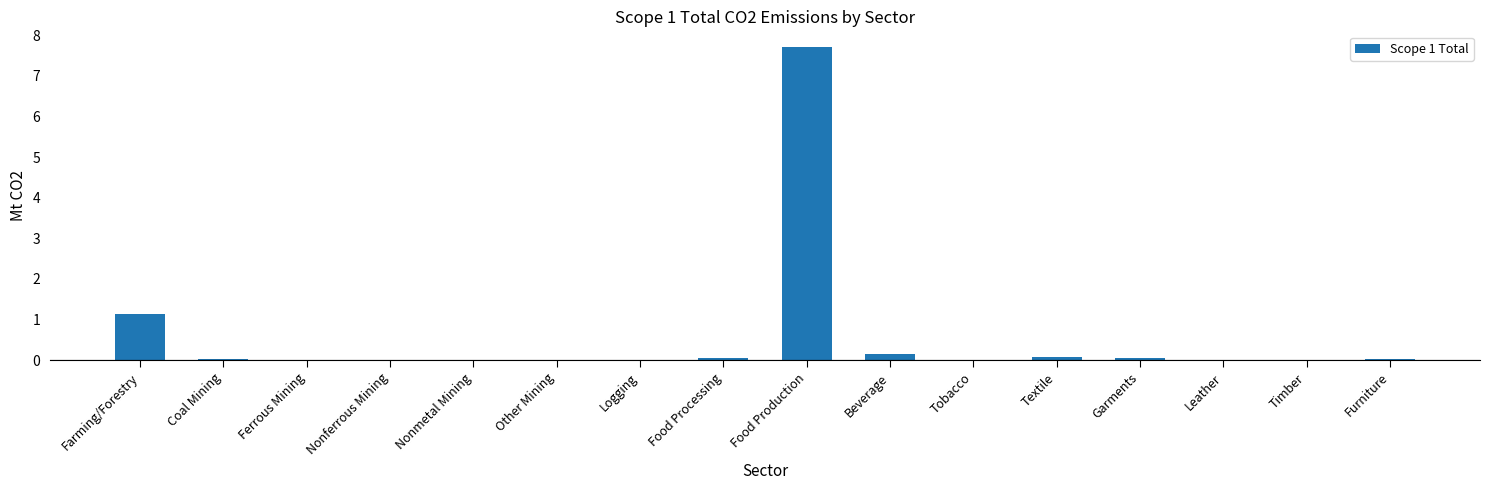

What is the approximate value at Food Production?

7.7